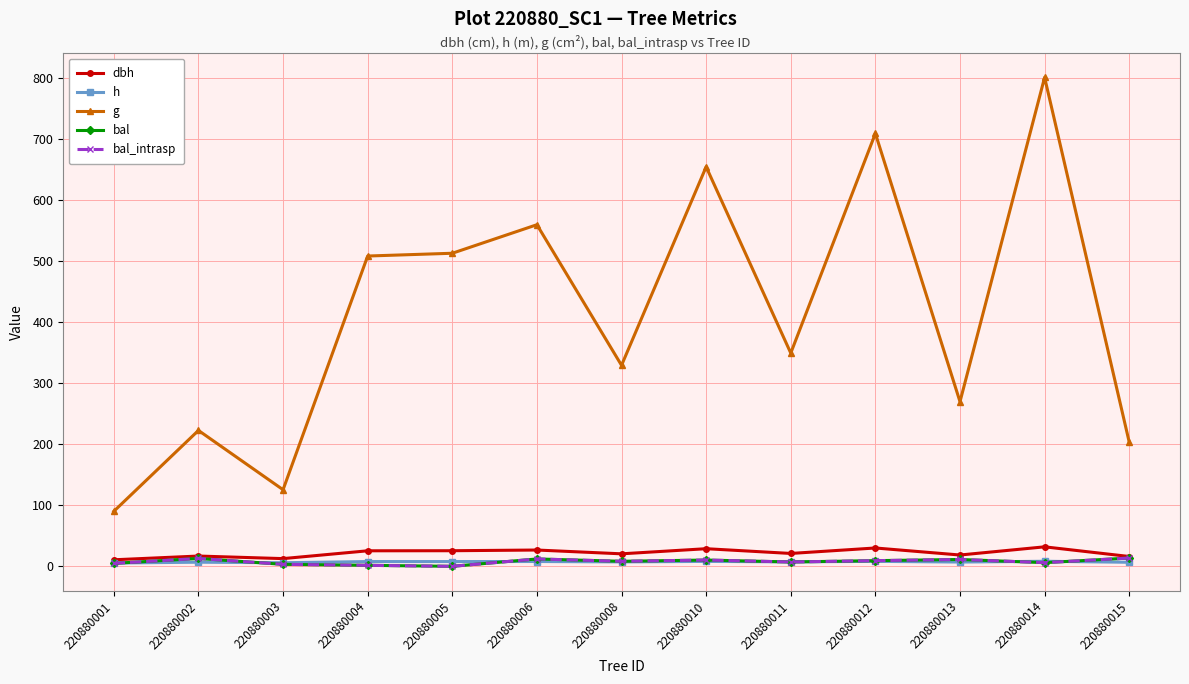

Does the chart have visible grid lines?

Yes